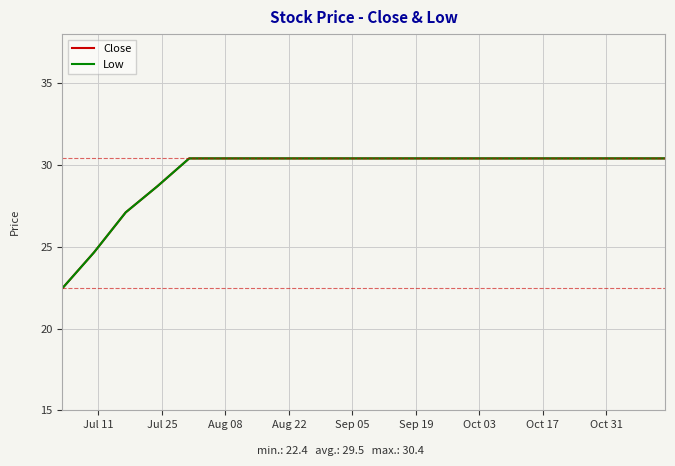

Is this an area chart (filled region under the line)?

No